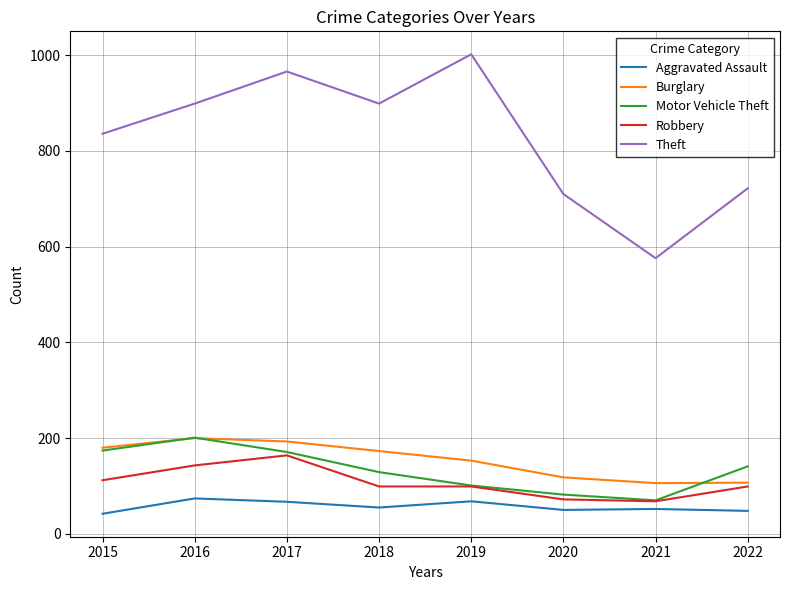

What is the difference between the second highest and second lowest values in the Burglary series?

86